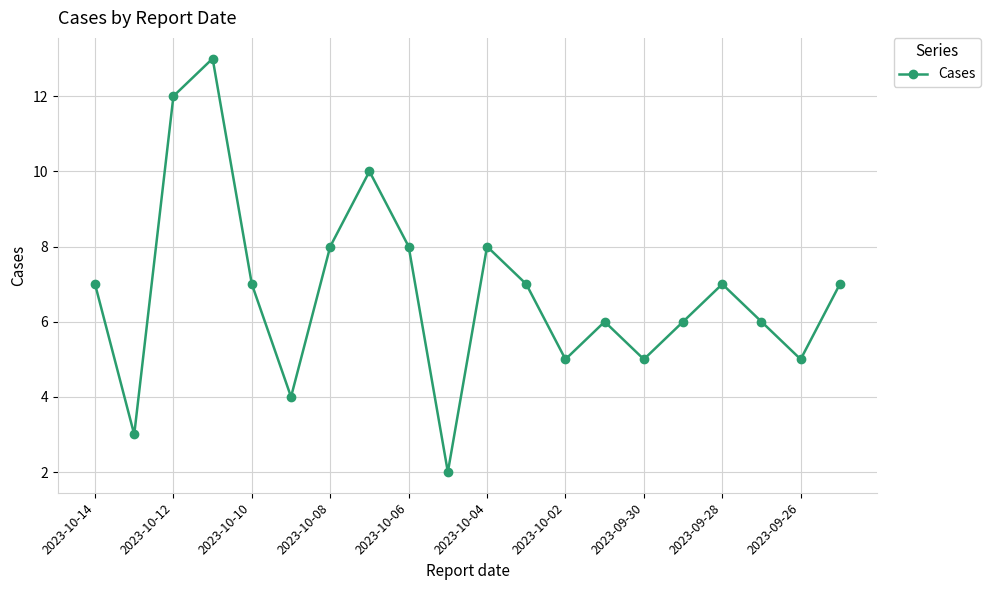

What is the value of the 1st point from the left?

7